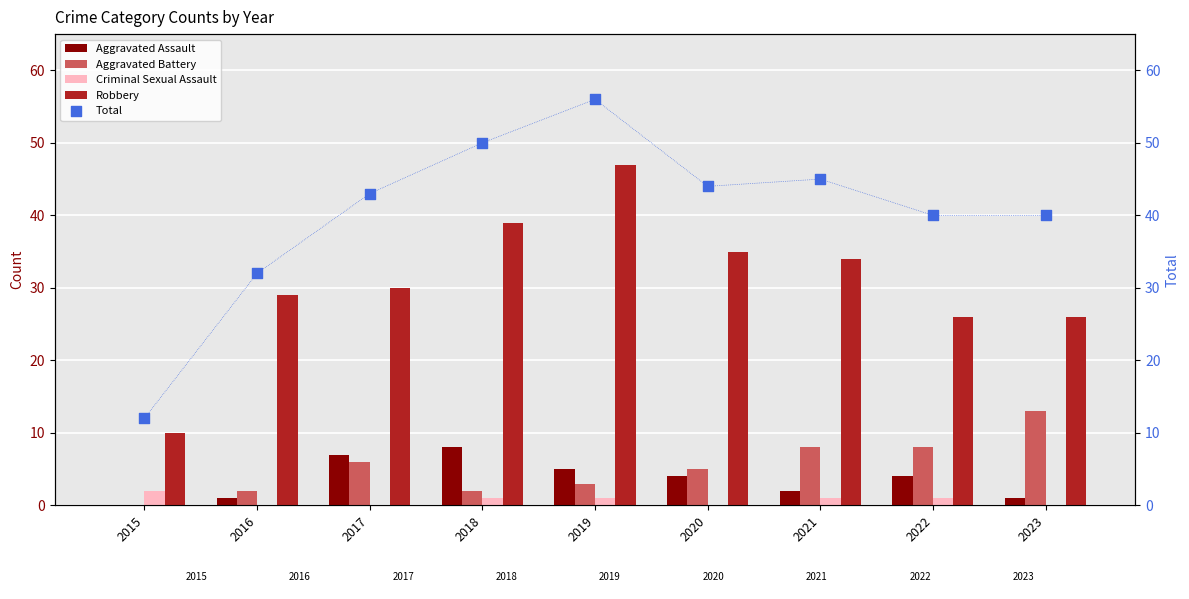

Is the value of Aggravated Battery at 2018 greater than the value of Criminal Sexual Assault at 2016?

Yes